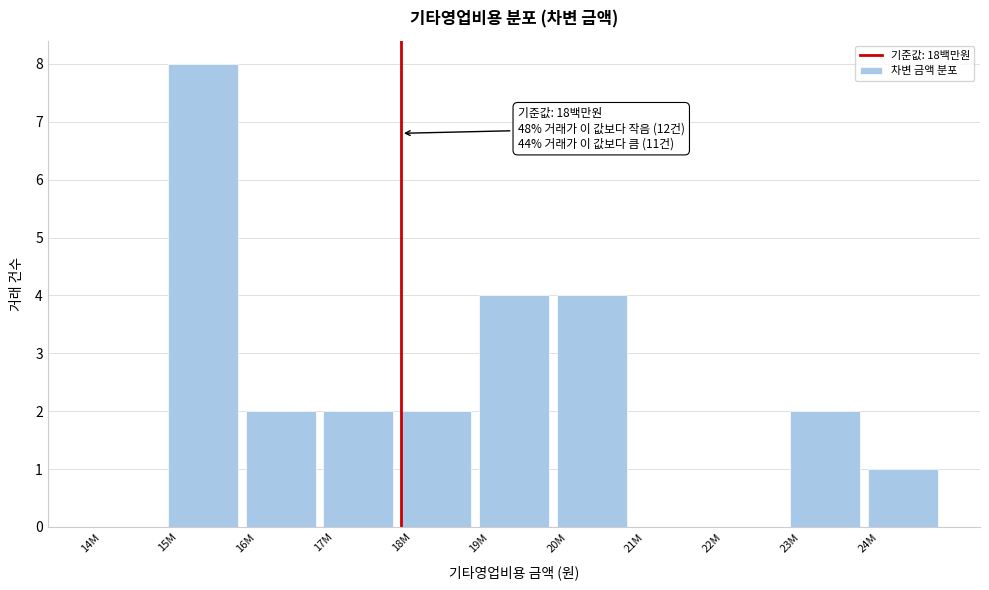

Reading left to right, list all the values displayed in this chart.

14M=0	15M=8	16M=2	17M=2	18M=2	19M=4	20M=4	21M=0	22M=0	23M=2	24M=1